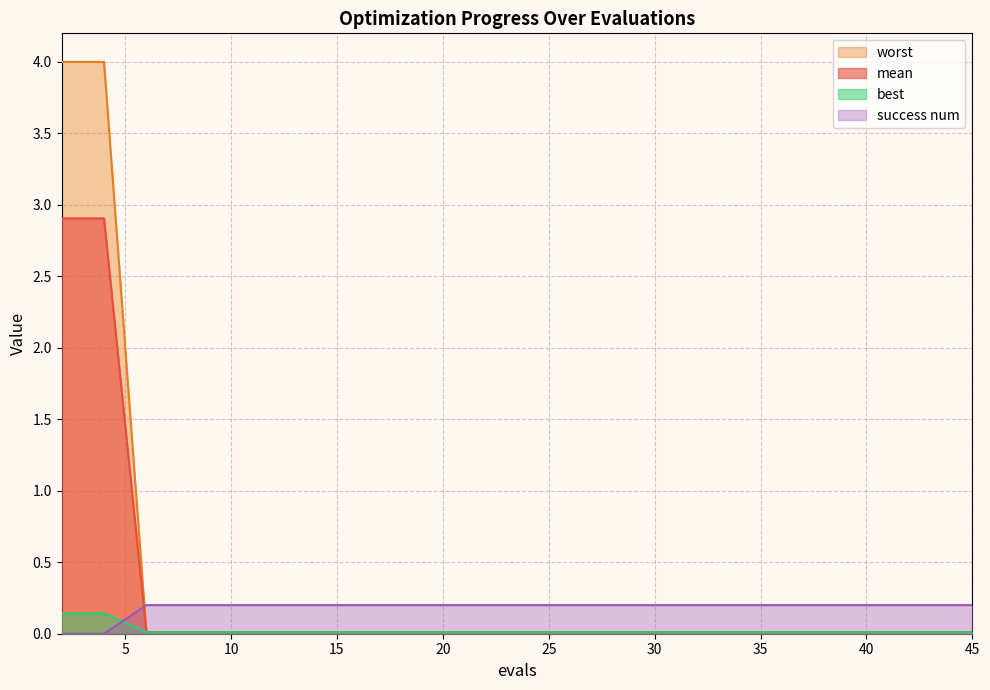

At how many categories does at least one series exceed 2?

2